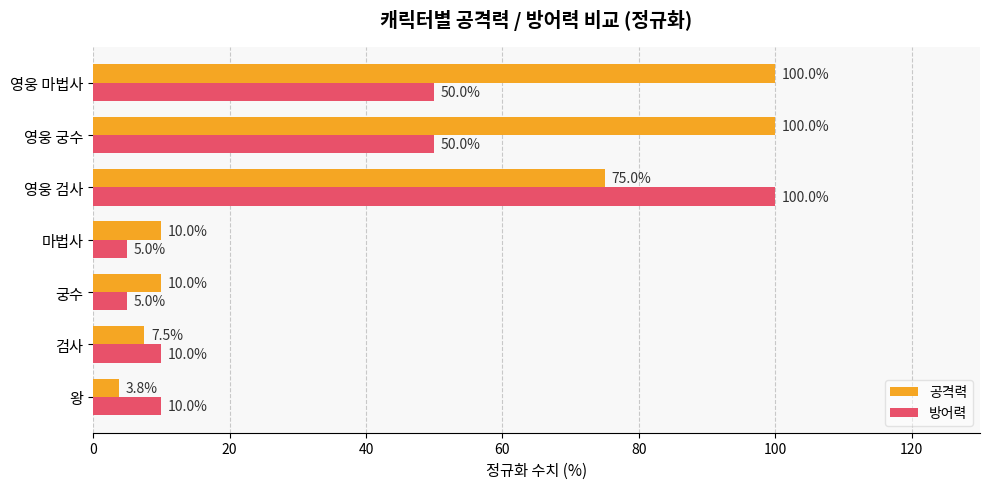

What is the minimum value shown in the chart?

3.8